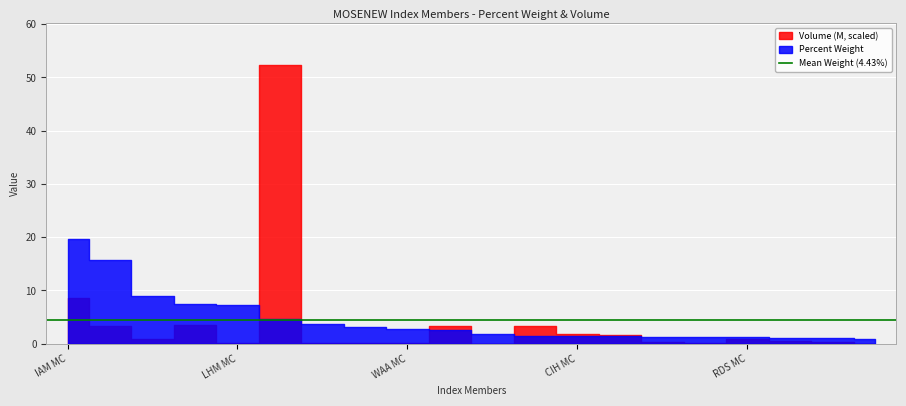

What is the value of the Percent Weight point at the 8th from the left?

3.2